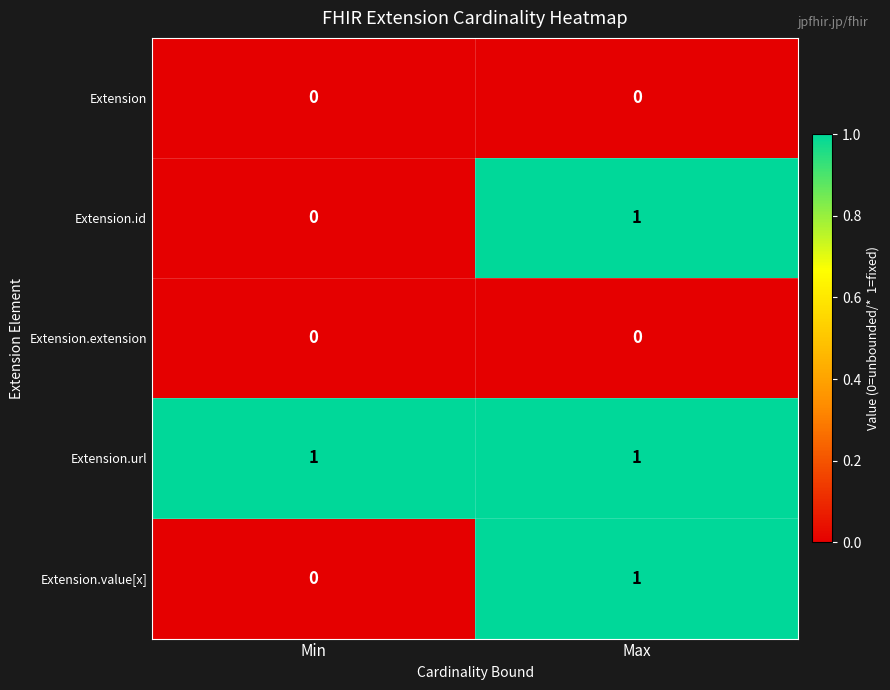

What is the difference between the highest and lowest values at Max?

1